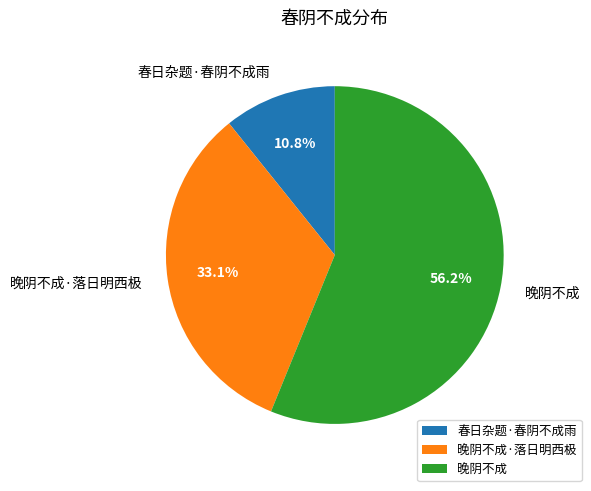

Does any single category account for the majority?

Yes